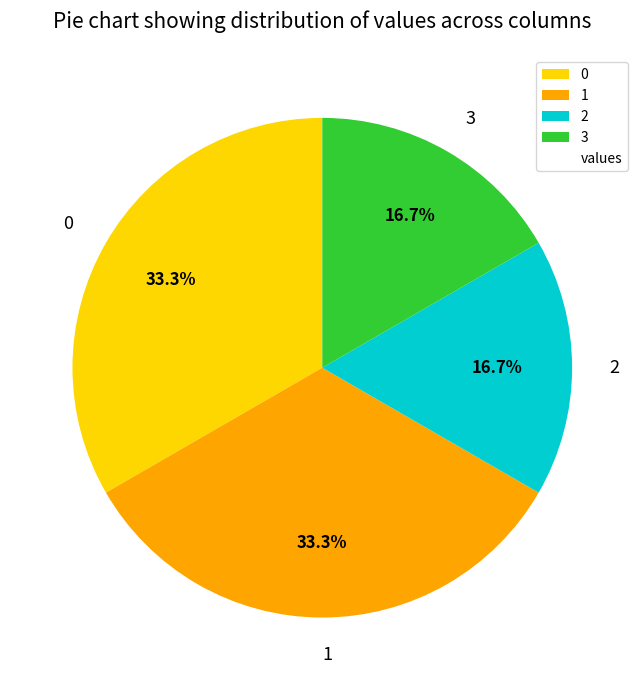

Approximately how many times larger is the value at 1 compared to 0?

1.0